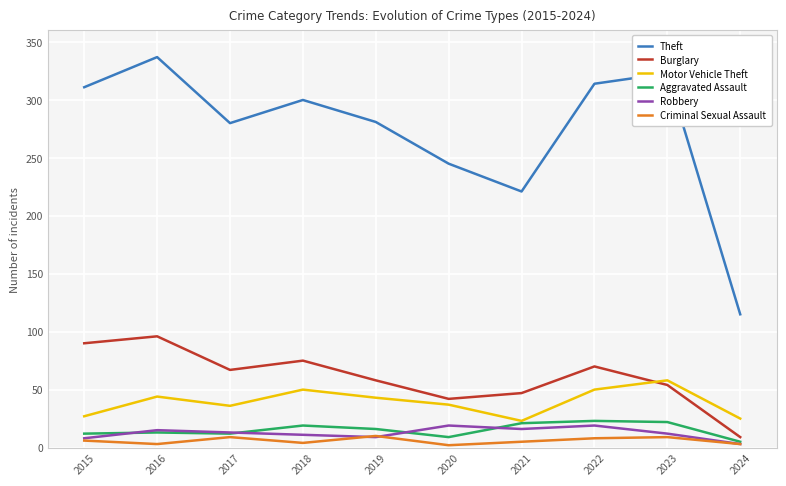

Which series has the largest total across all categories?

Theft